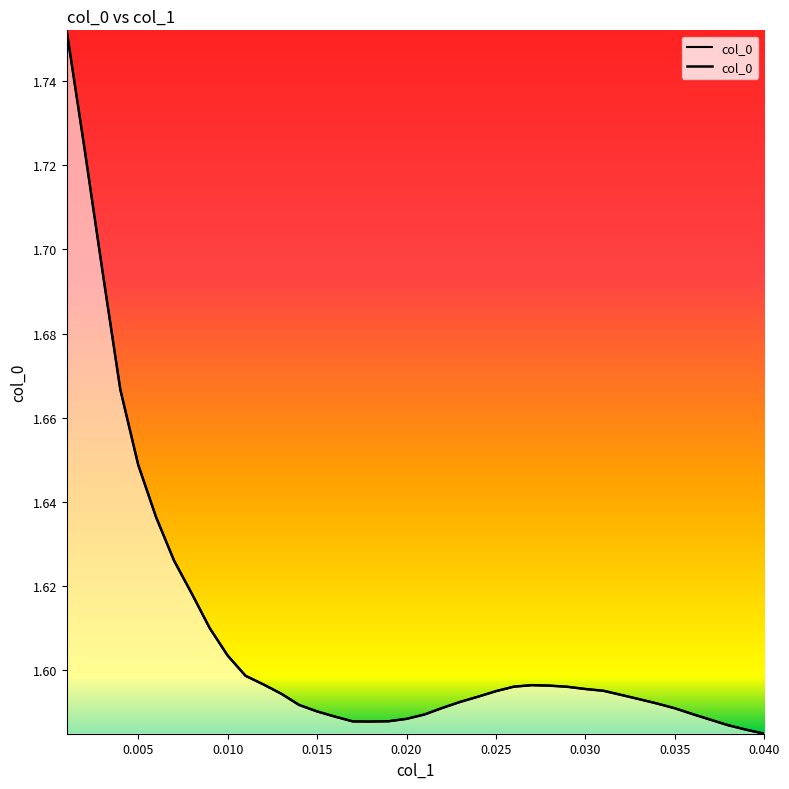

Which category has the lowest value across all series?

0.040